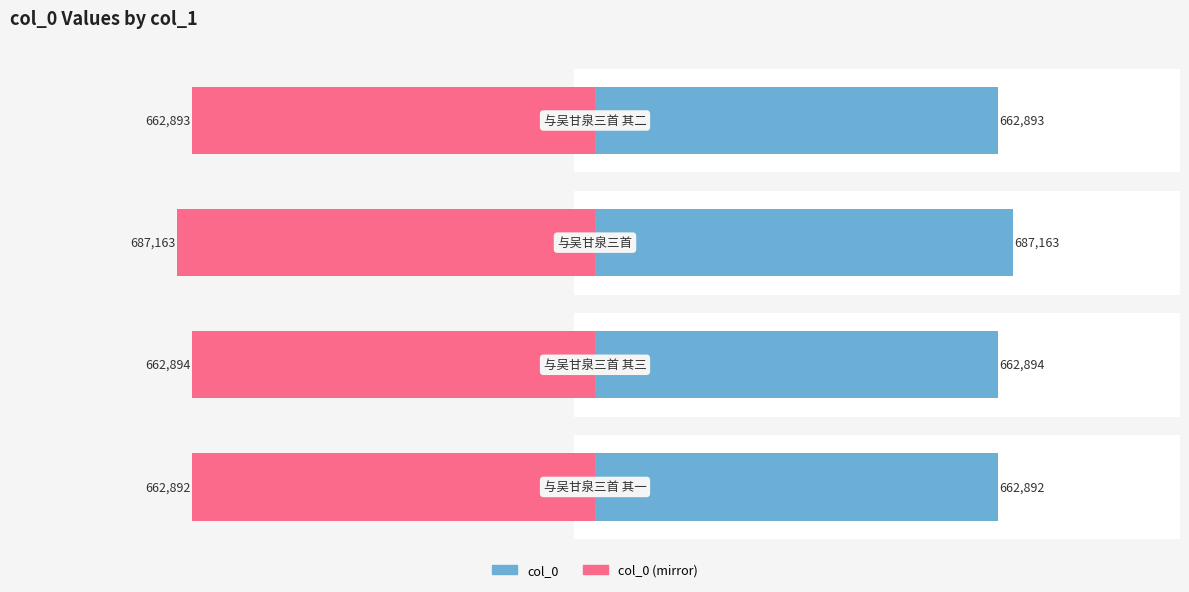

Where does the col_0 series first go above 662894?

2